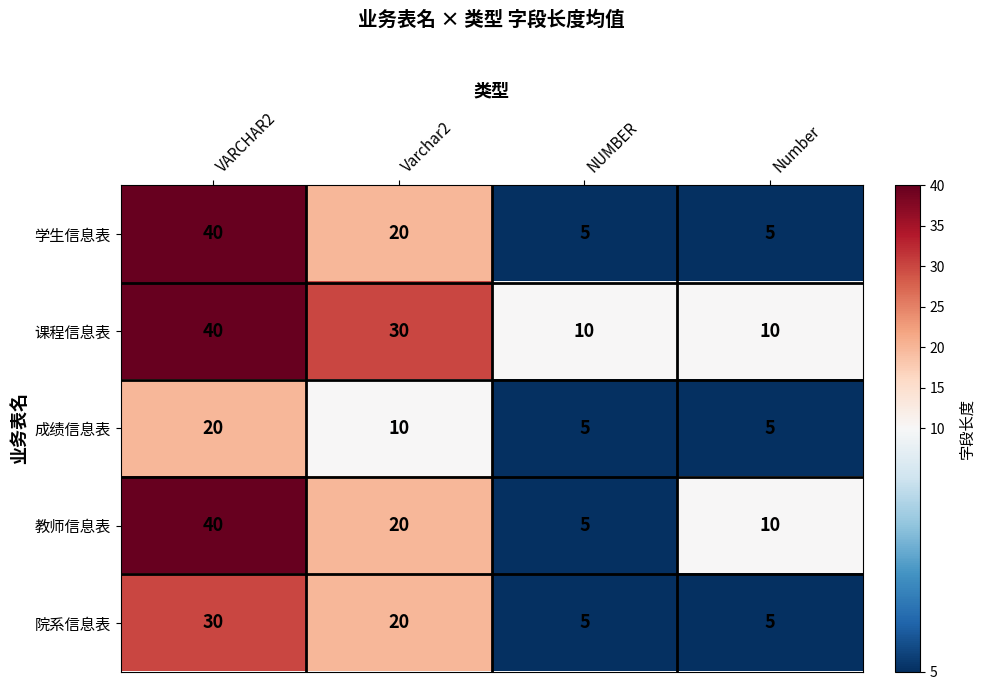

Read the 教师信息表 value at Number, to the nearest 5.

10